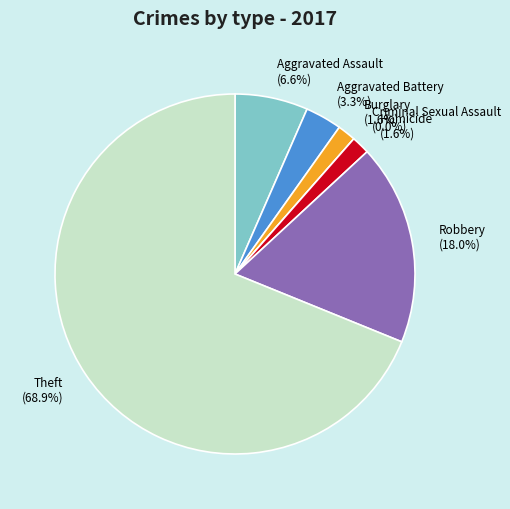

What percentage is NOT represented by Robbery?

82.0%